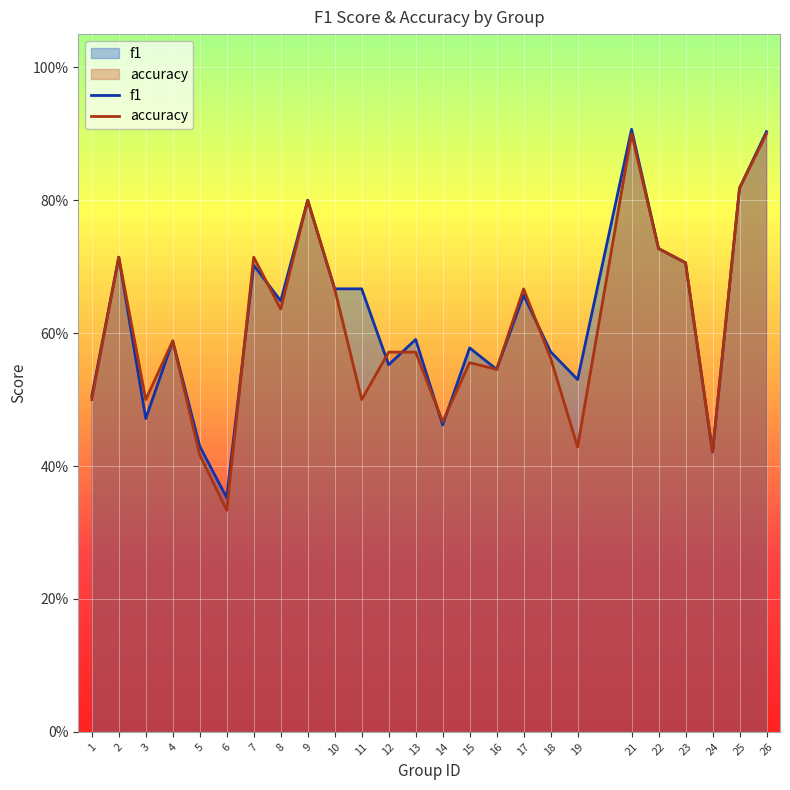

Does the chart display data point markers on the line(s)?

No